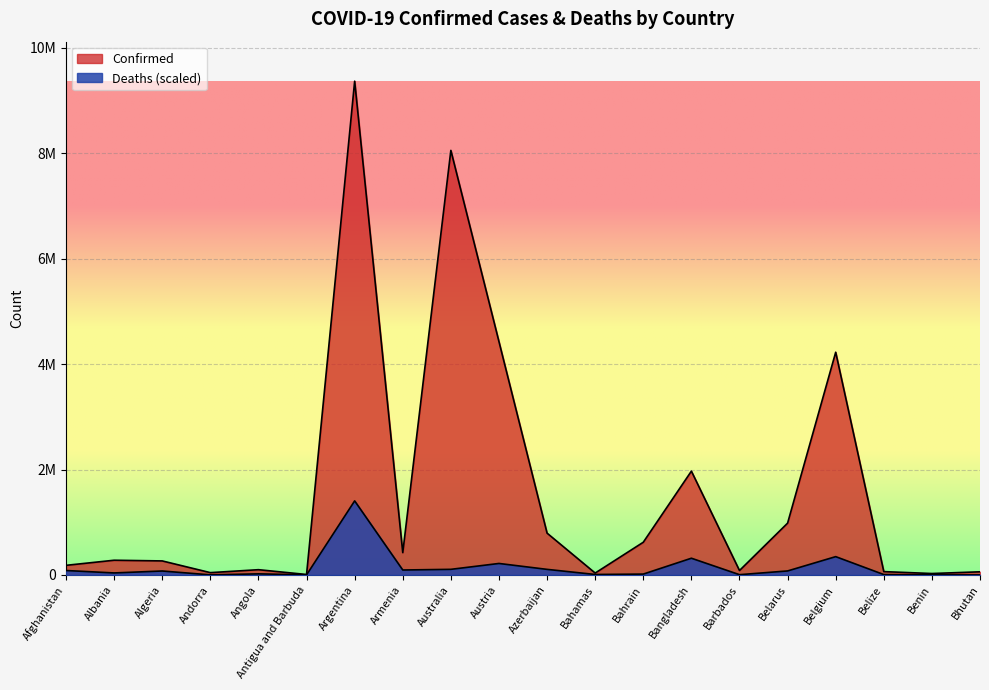

Between Austria and Belarus, which series saw the biggest shift?

Confirmed